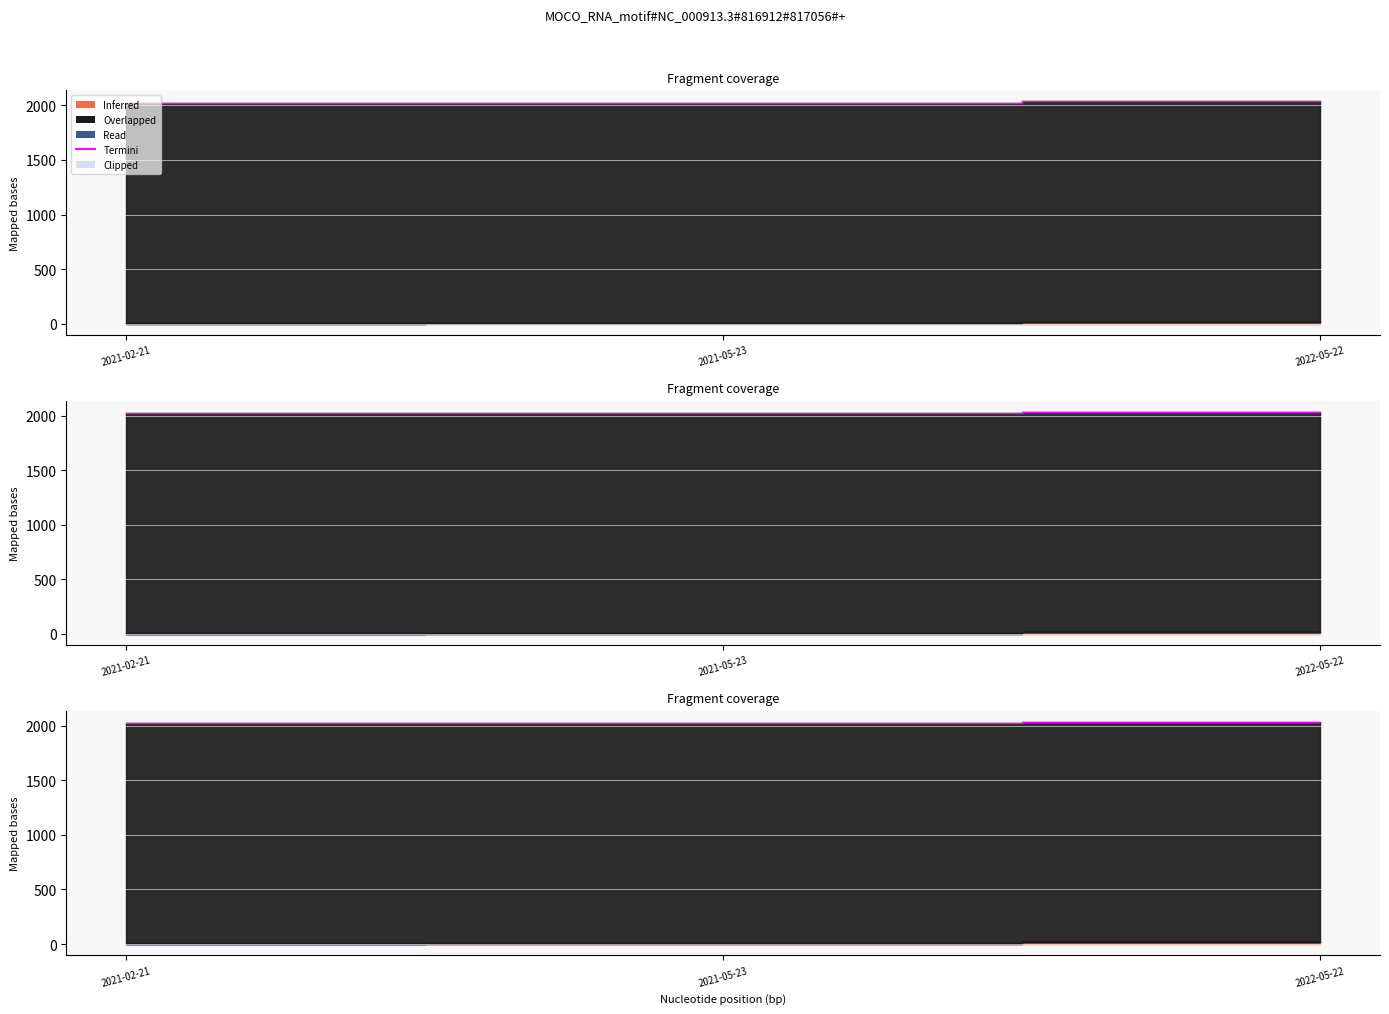

What is the sum of the values at 2021-05-23 and 2022-05-22?

4062